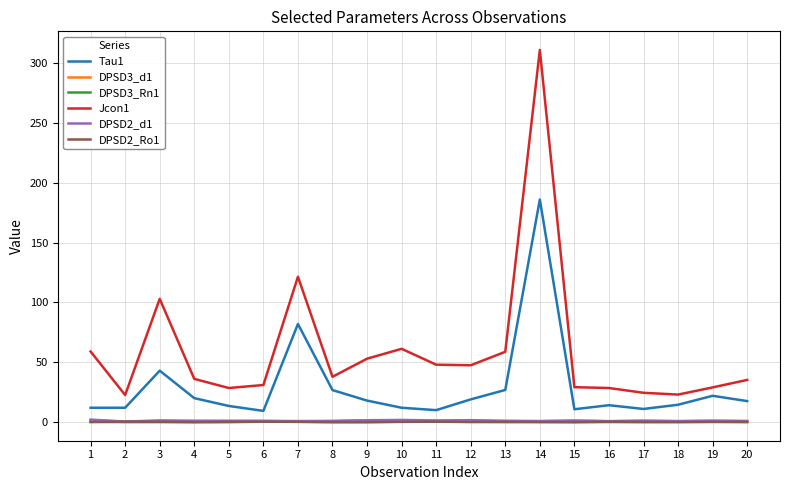

True or false: Jcon1 and DPSD2_d1 intersect in this chart.

False